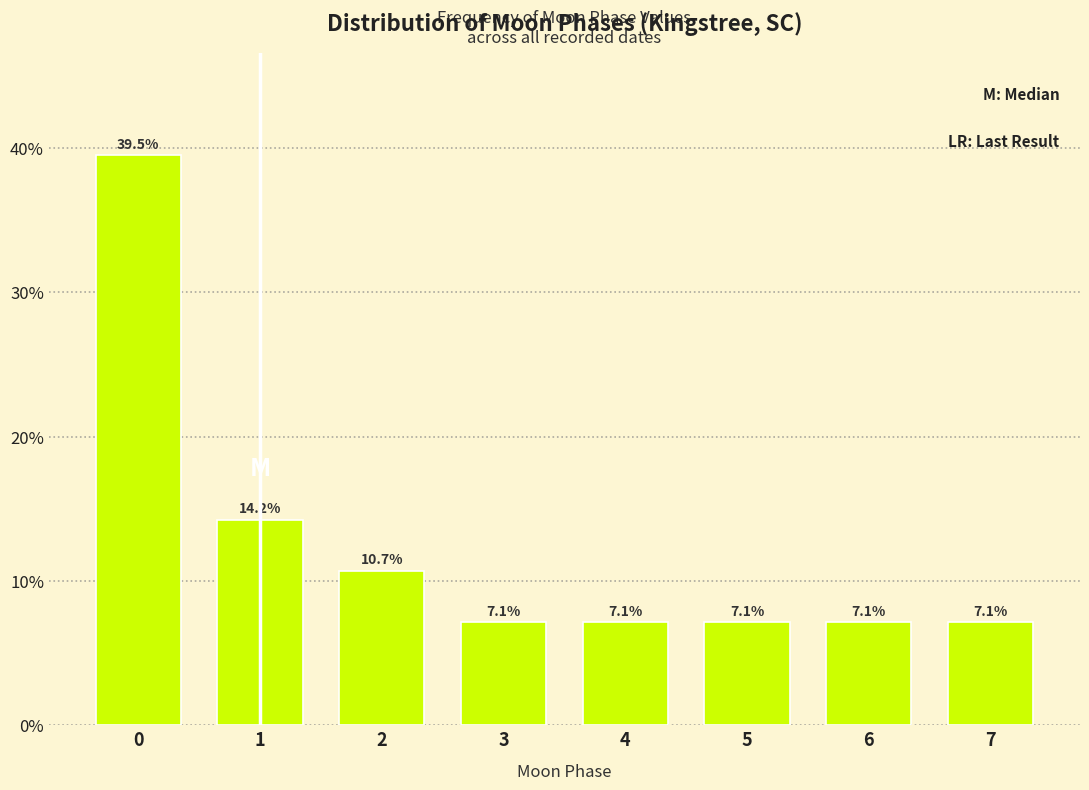

Reading left to right, what are all the values shown in this chart?

39.5	14.2	10.7	7.1	7.1	7.1	7.1	7.1